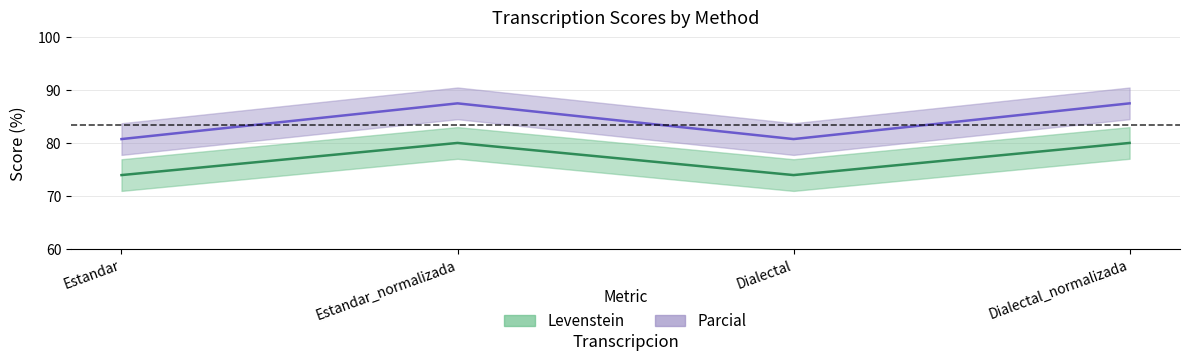

What is the value of the Parcial point at the 2nd from the left?

87.5